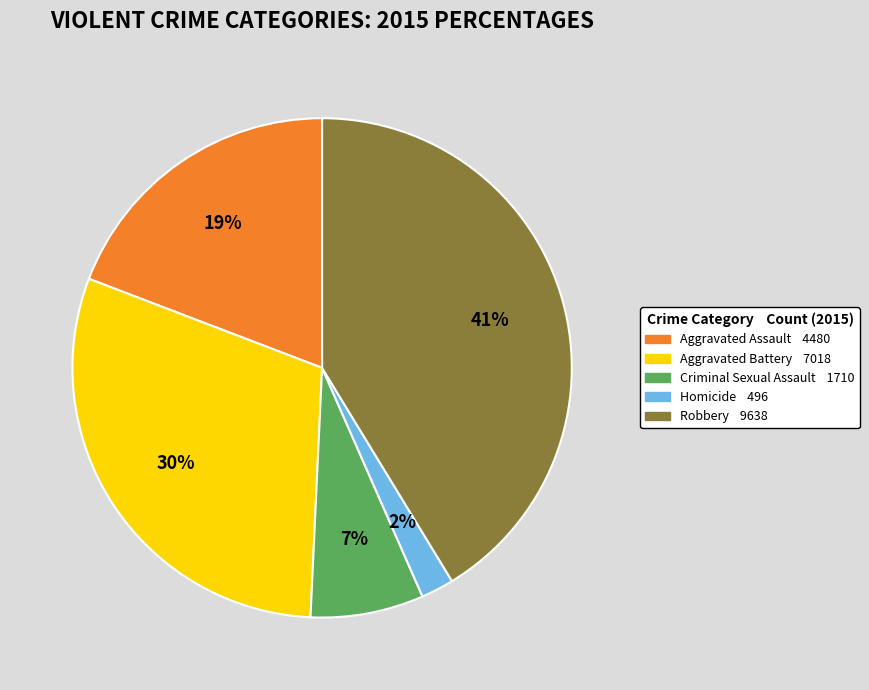

Which category has the smallest portion of the pie?

Homicide